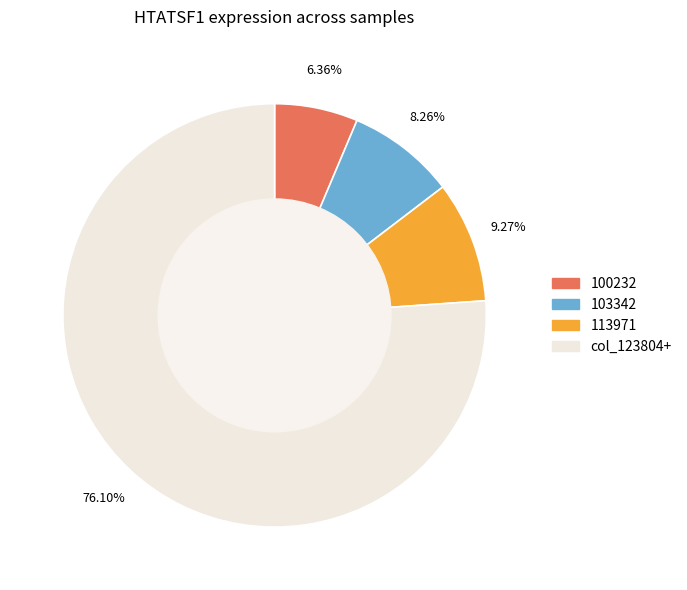

Rank the categories by value from highest to lowest.

col_123804+, 113971, 103342, 100232